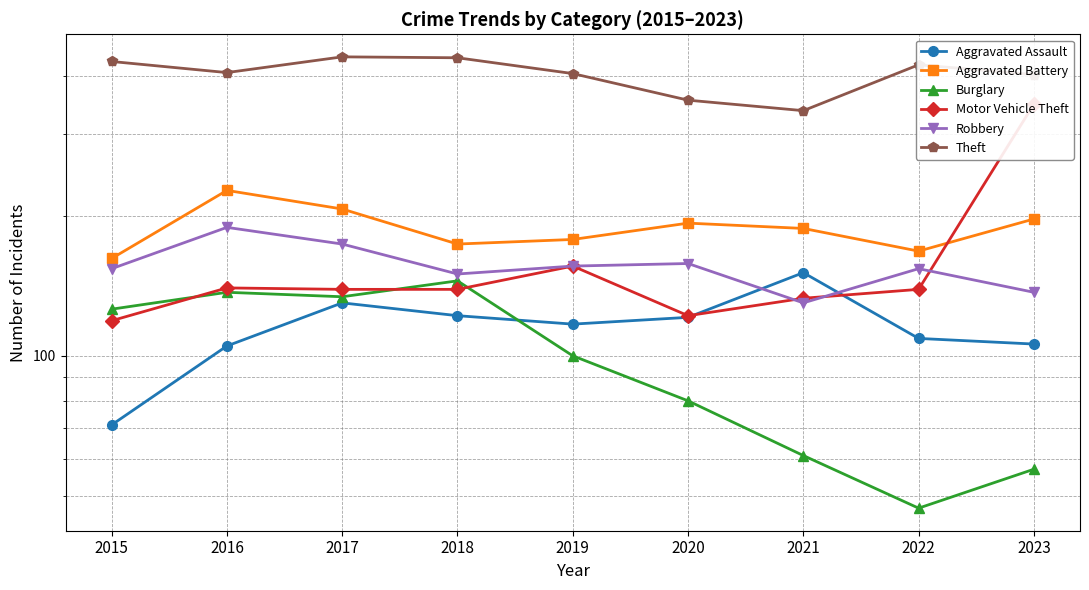

What is the greatest value displayed?

440